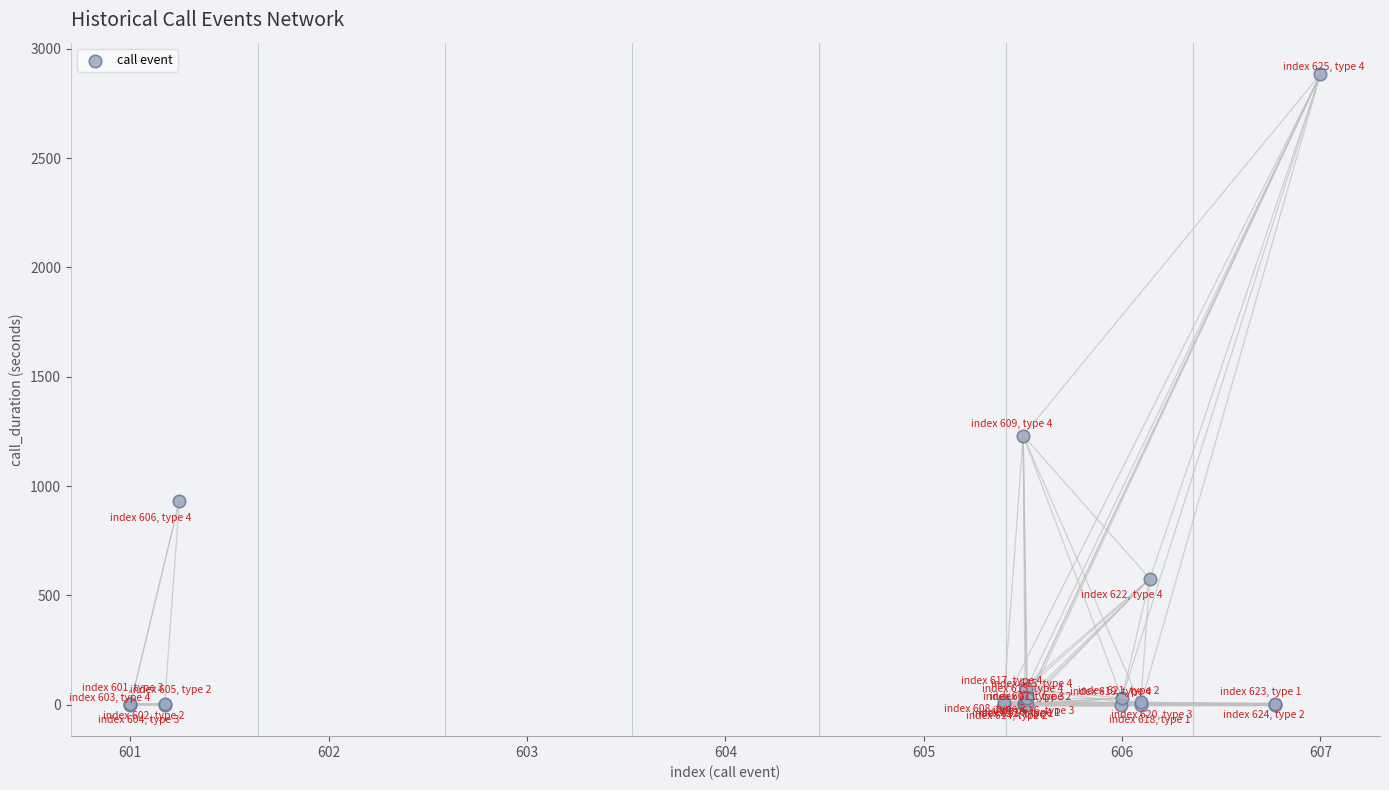

What Y value in the scatter plot is closest to 1442?

1231